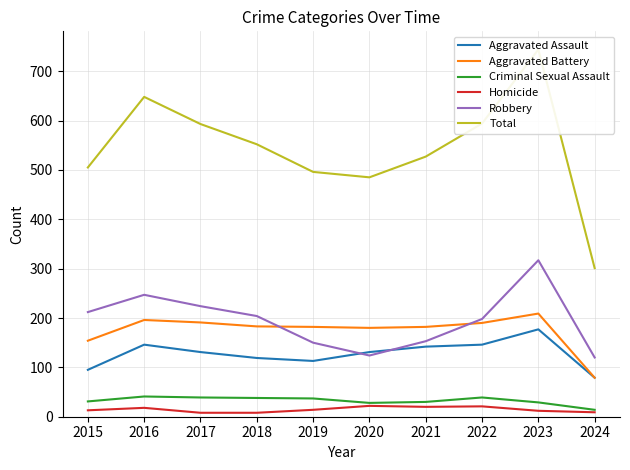

Which category has the lowest value across all series?

2017